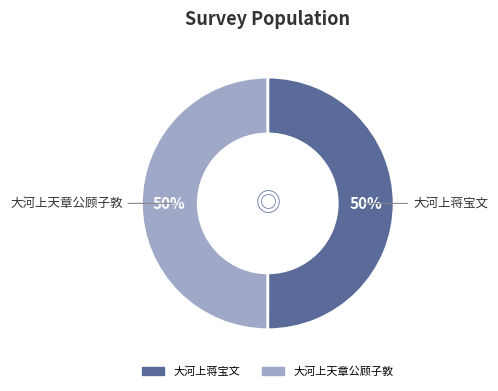

What is the ratio of the value at 大河上蒋宝文 to the value at 大河上天章公顾子敦?

1.0